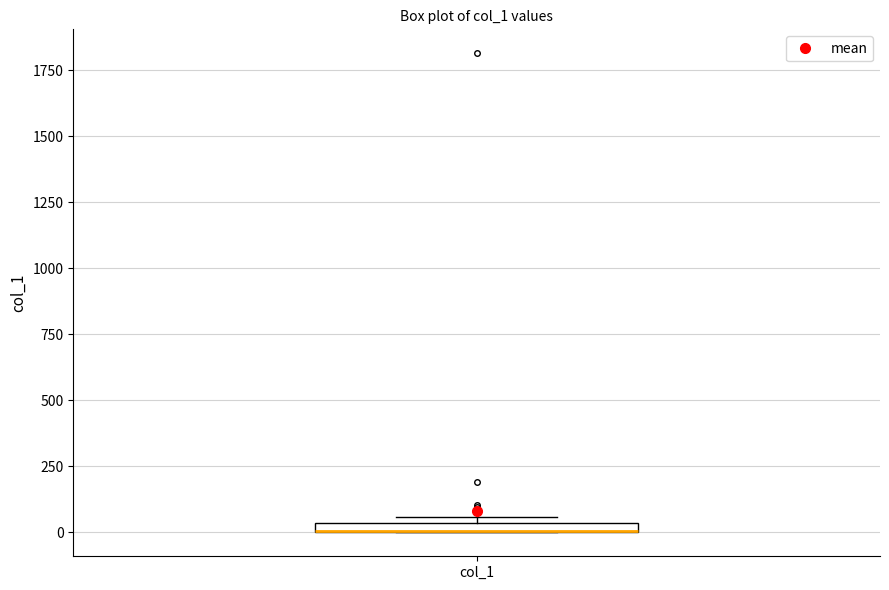

Where is the upper edge of the box for col_1 on the y-axis? The values are not printed on the chart, so give them approximately, as read against the axis.

50